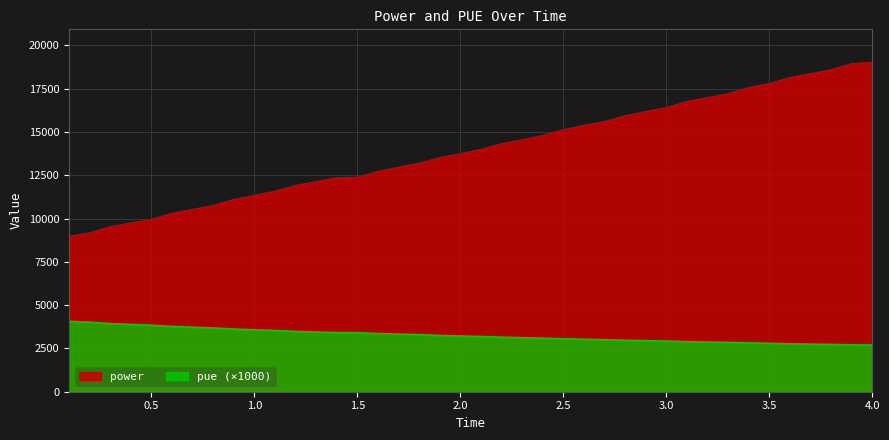

What is the minimum value shown in the chart?

2696.8